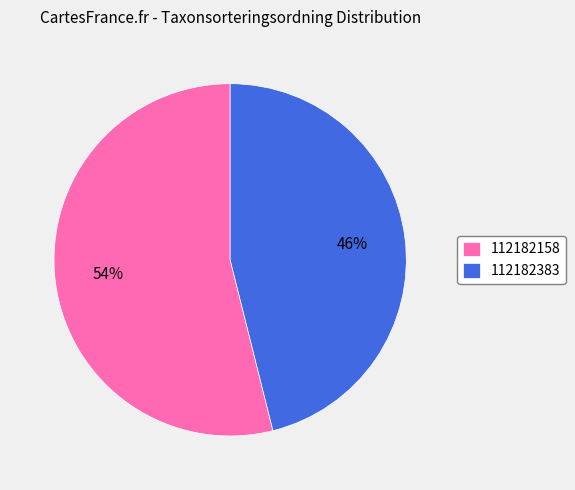

Do 112182383 and 112182158 together represent more than half of the pie?

Yes